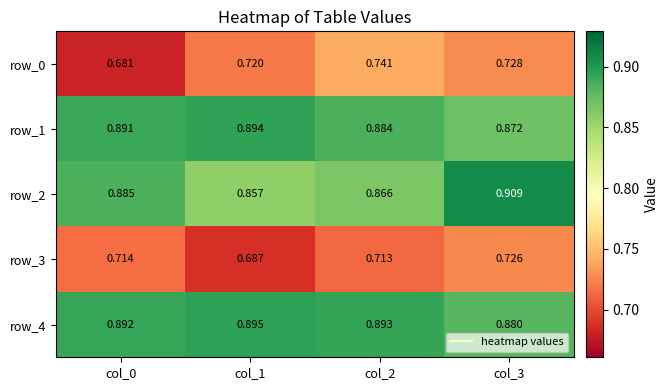

True or false: row_4 has a value of 0.4 at col_1.

False